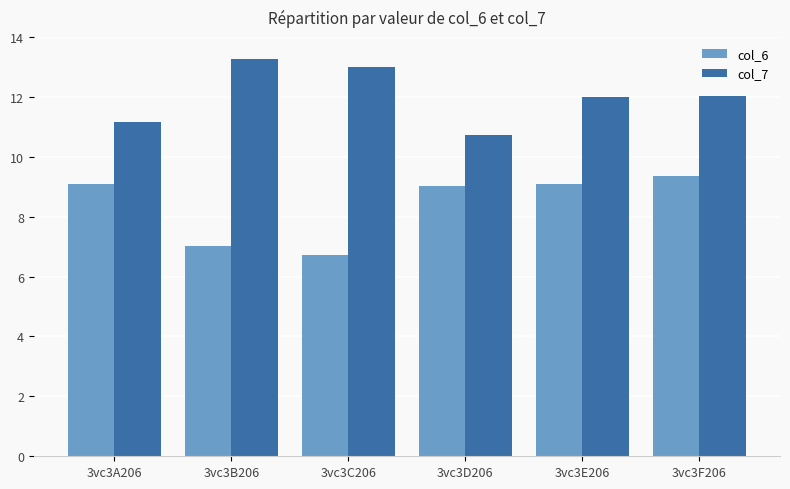

What is the minimum value for col_7?

10.7